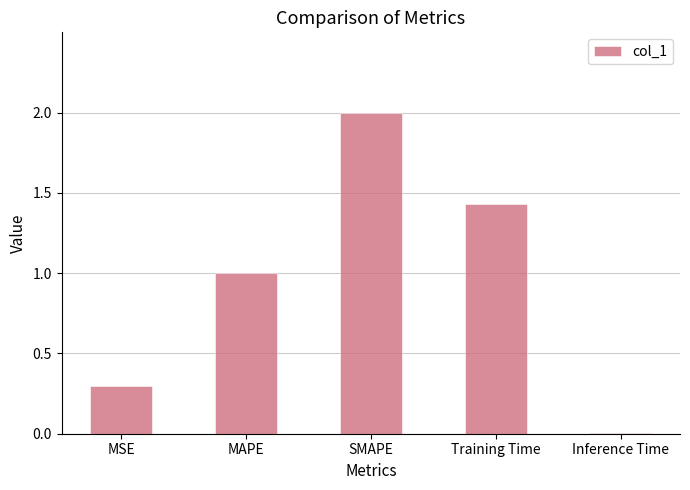

Is it true that the value at MAPE is 1.5?

False